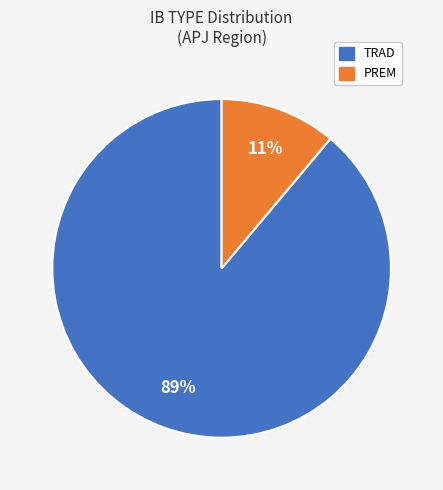

Which has a higher value, PREM or TRAD?

TRAD